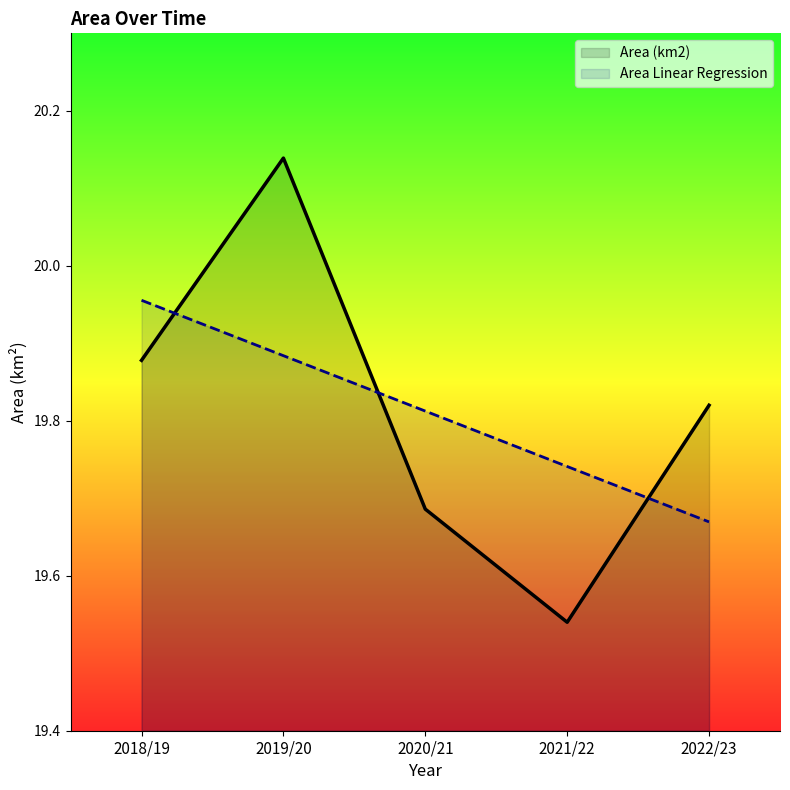

Which category has the lowest value in the Area Linear Regression series?

2022/23